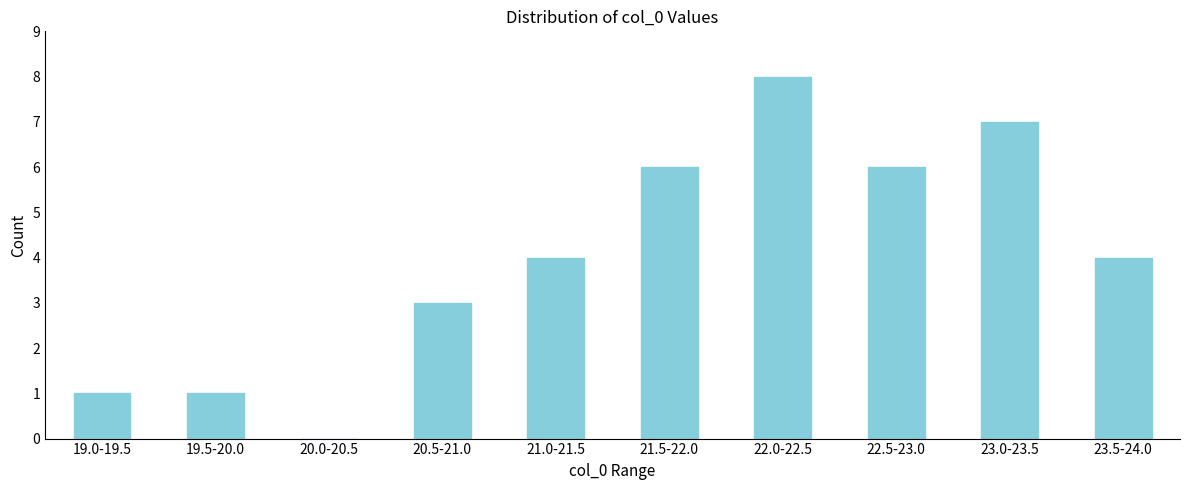

Reading left to right, extract all data points from this chart.

19.0-19.5=1	19.5-20.0=1	20.0-20.5=0	20.5-21.0=3	21.0-21.5=4	21.5-22.0=6	22.0-22.5=8	22.5-23.0=6	23.0-23.5=7	23.5-24.0=4